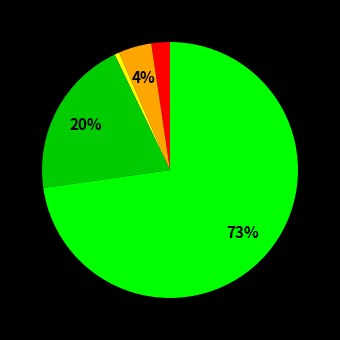

Is there a majority slice in this chart?

Yes